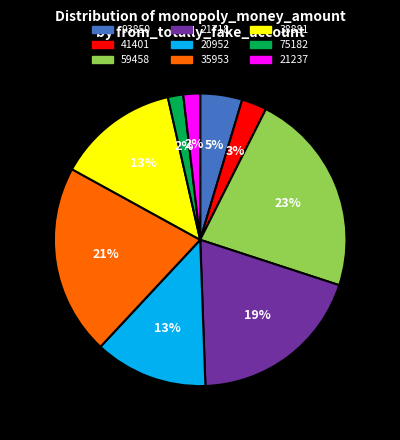

To the nearest percent, what percentage of the pie is 38881?

13%